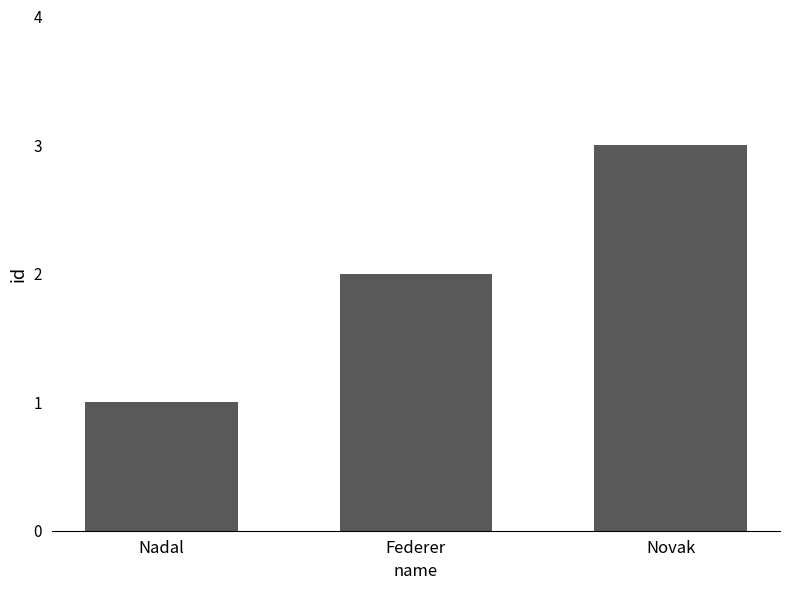

Reading left to right, transcribe all the data shown in this chart.

Nadal=1	Federer=2	Novak=3